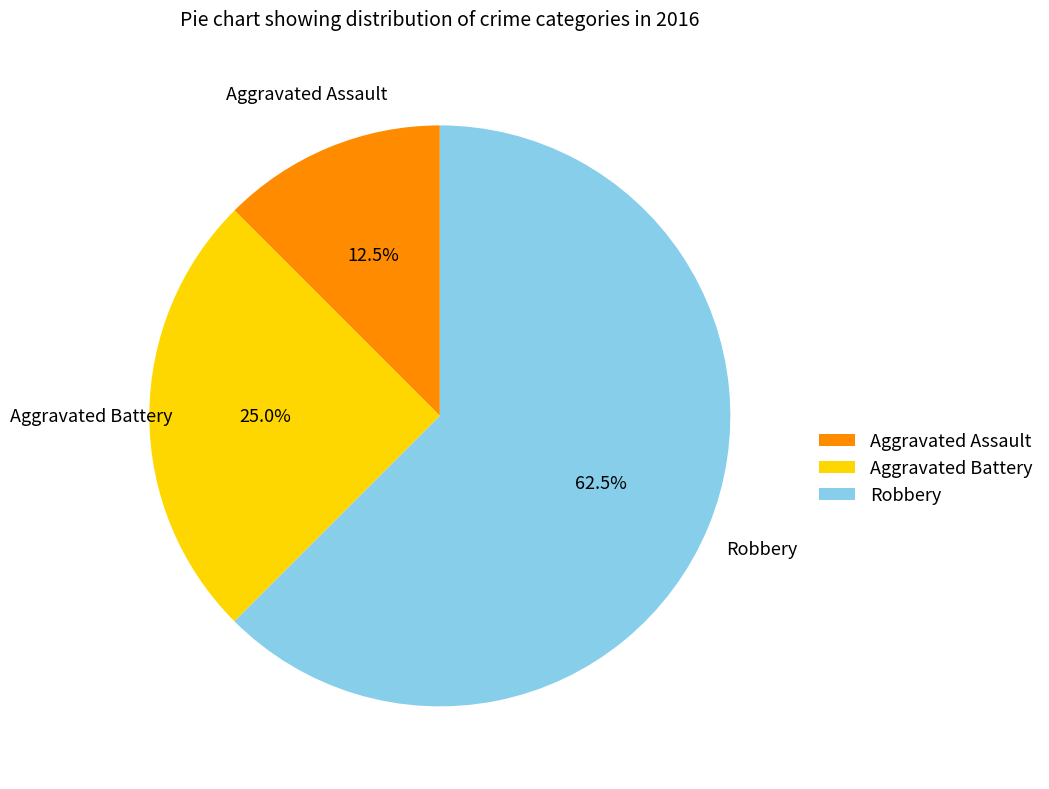

Which slice is the largest?

Robbery